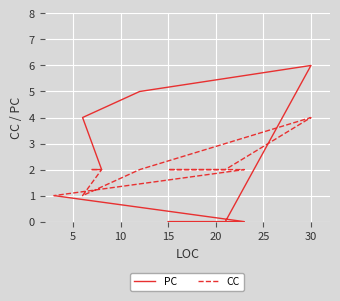

Rank the series by their average value, from lowest to highest.

CC, PC